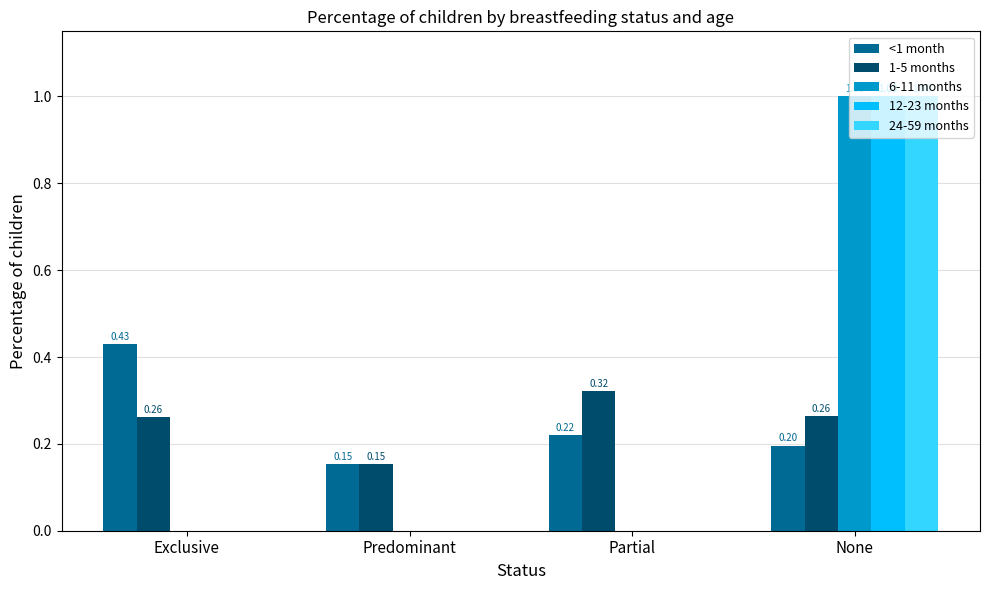

What is the sum of all 1-5 months values?

1.0